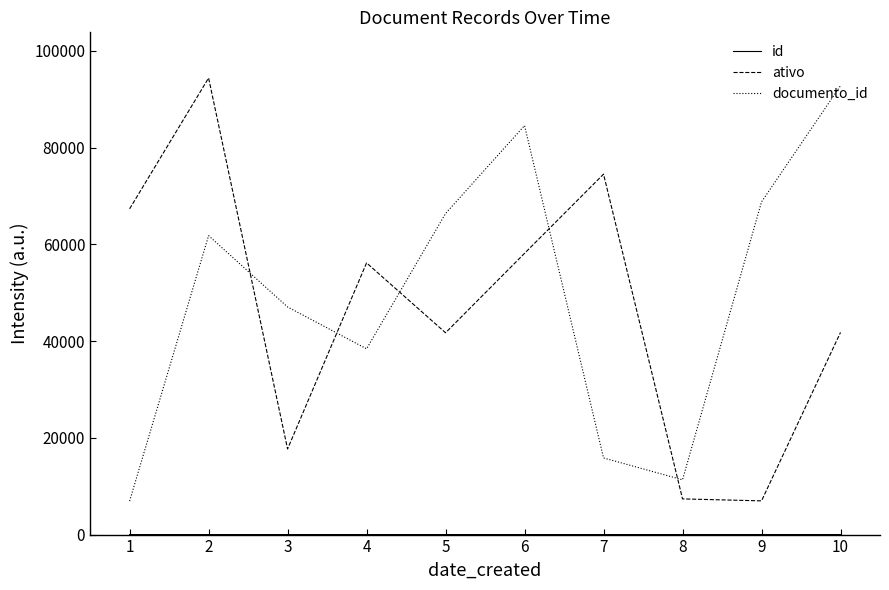

Which series changed the most between 5 and 9?

ativo